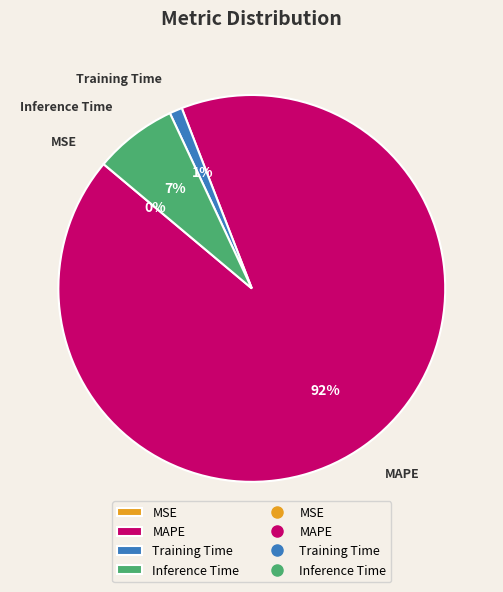

Which slice is the largest?

MAPE